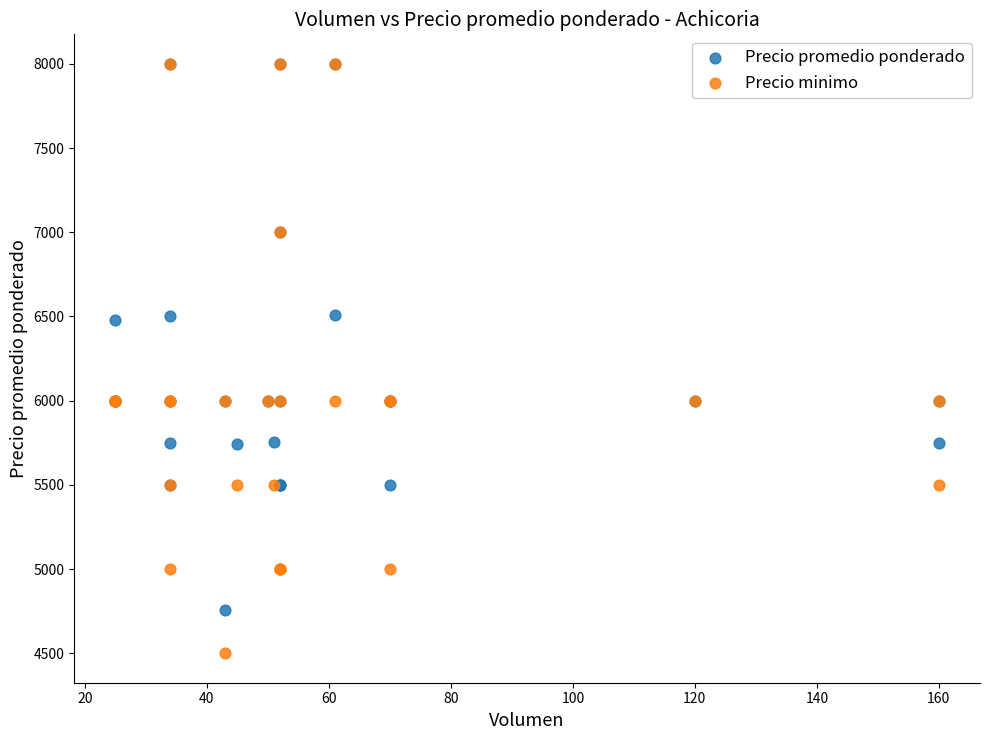

What are all the series names shown in the legend?

Precio promedio ponderado, Precio minimo